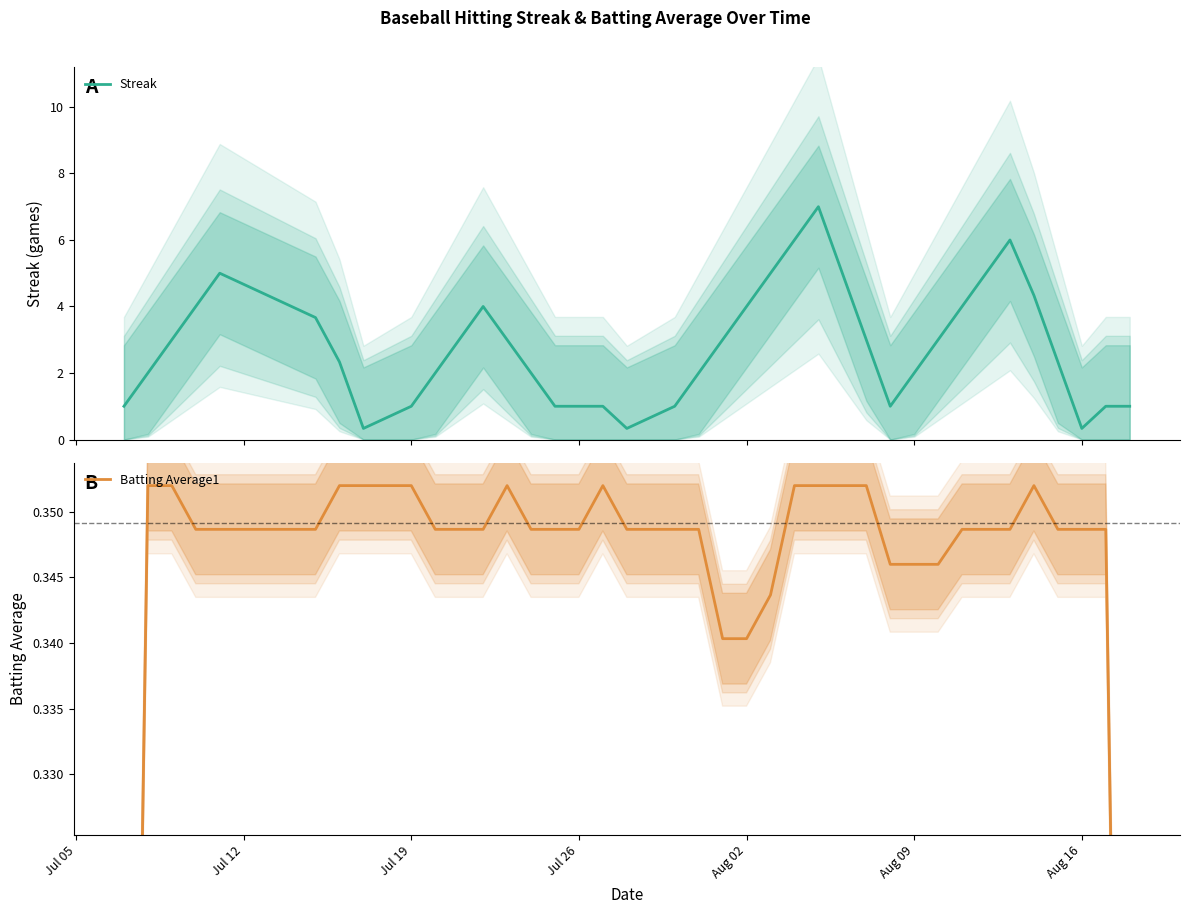

What is the lowest value of the Streak series?

0.3